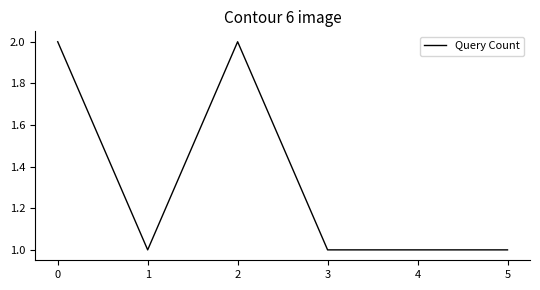

What is the greatest value displayed?

2